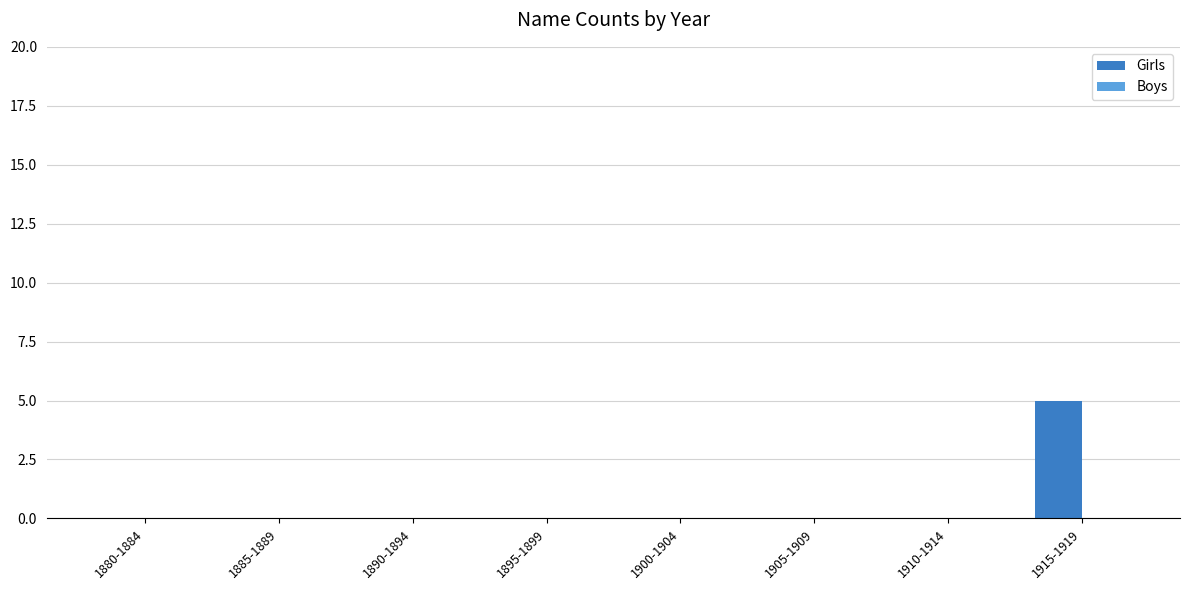

Which category has the highest value across all series?

1915-1919